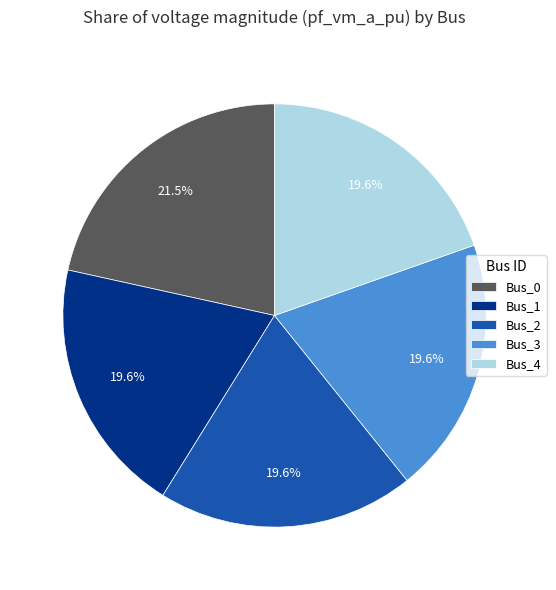

Which has a higher value, Bus_0 or Bus_1?

Bus_0